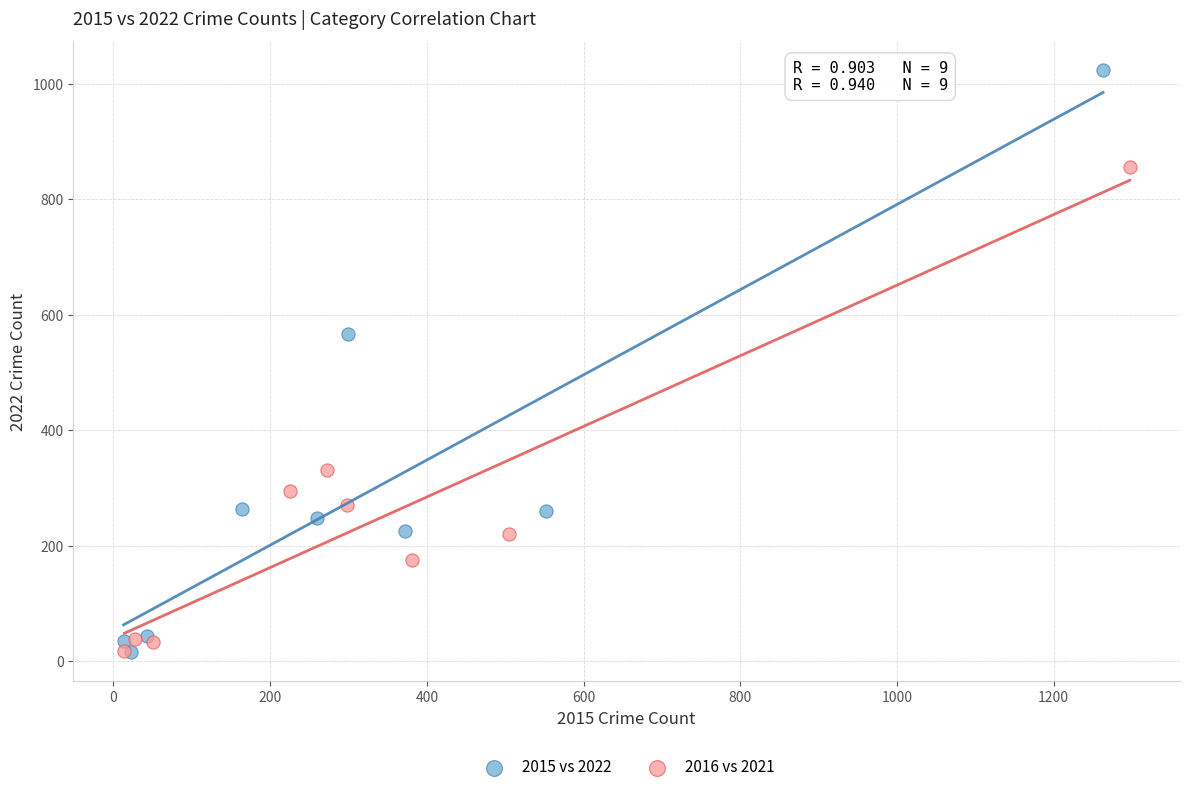

What are all the series names shown in the legend?

2015 vs 2022, 2016 vs 2021